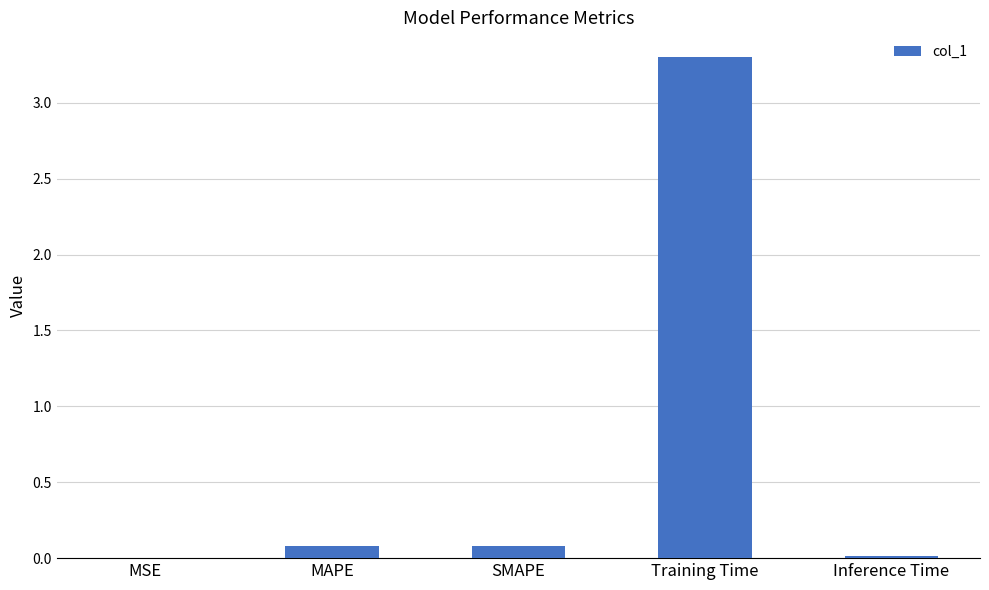

The chart shows a value of 0.1 at MAPE. True or false?

True